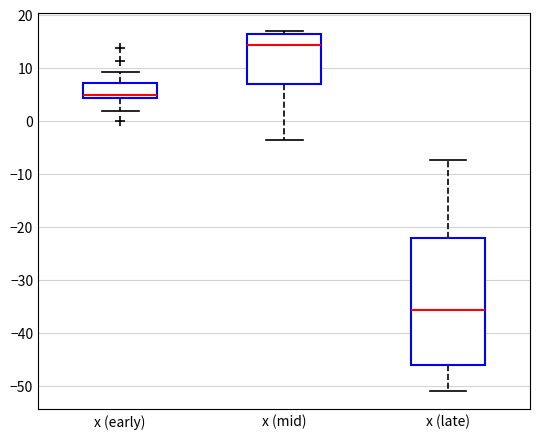

Reading left to right, transcribe this box plot: for each box, give where its median line is, the range the box spans, and where its two whiskers end, as read against the y-axis. The values are not printed on the chart, so give them approximately, as read against the axis.

x (early): median 5, box 4 to 7, whiskers 2 to 9
x (mid): median 14, box 7 to 16, whiskers -4 to 17
x (late): median -36, box -46 to -22, whiskers -51 to -7